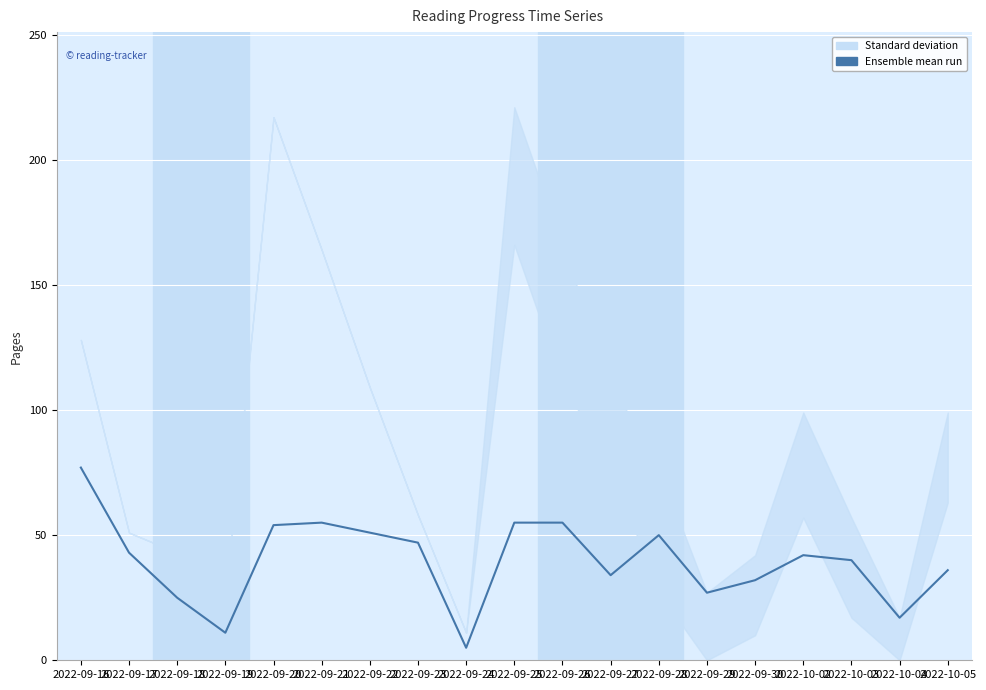

Which has a higher value, 2022-10-03 or 2022-09-19?

2022-10-03